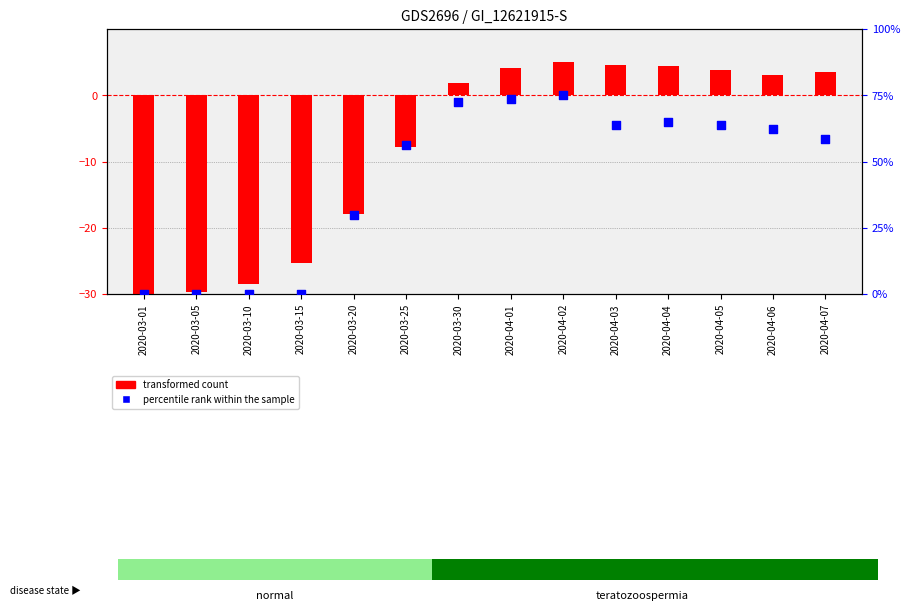

At which category is the sum across all series the highest?

2020-04-02